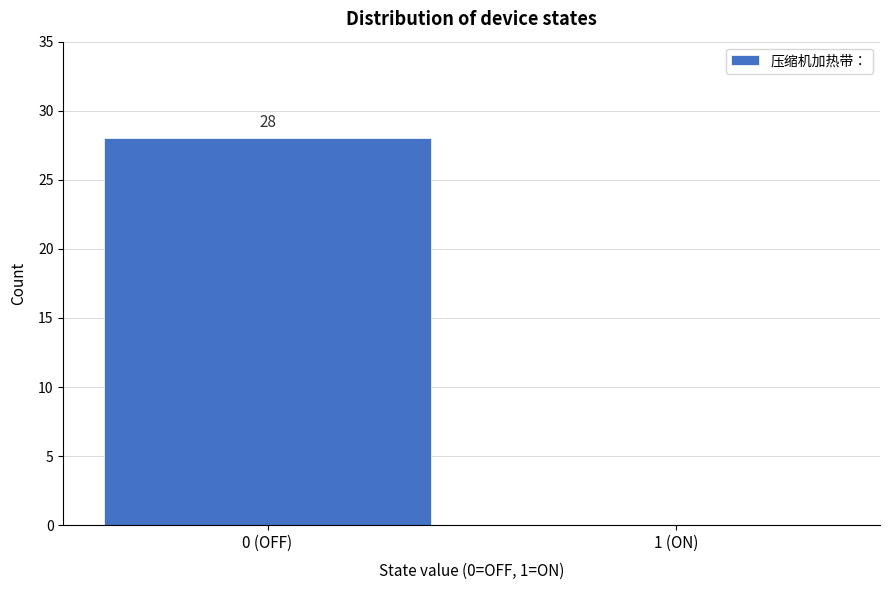

Reading right to left, what are all the values shown in this chart?

1 (ON)=0	0 (OFF)=28